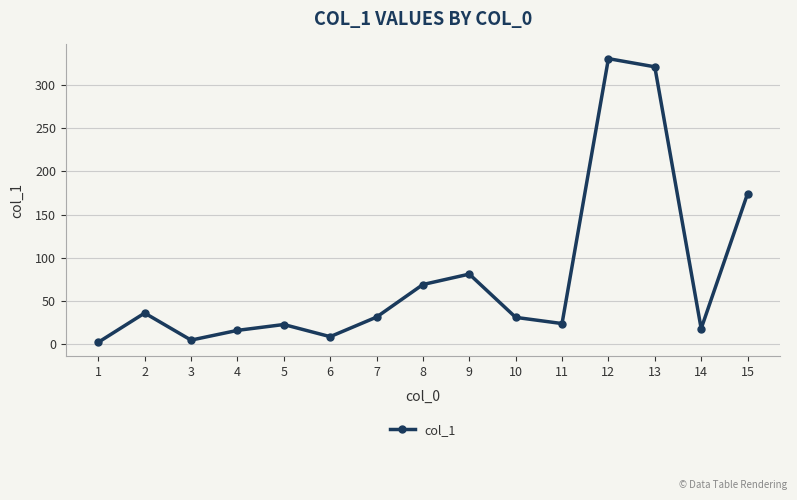

Is it true that the value at 7 is 31.0?

True